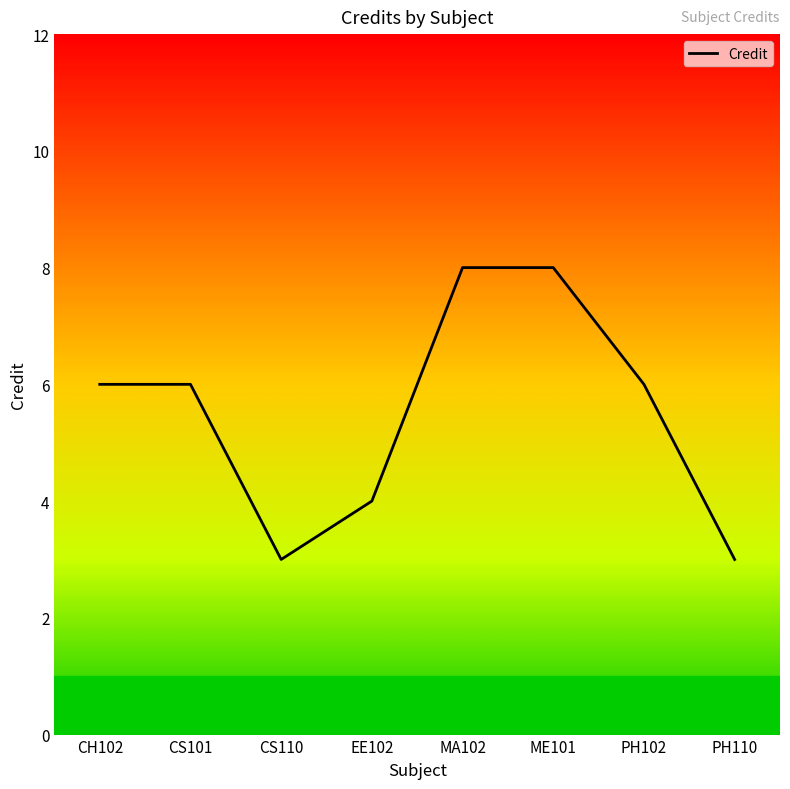

What is the maximum value shown in the chart?

8